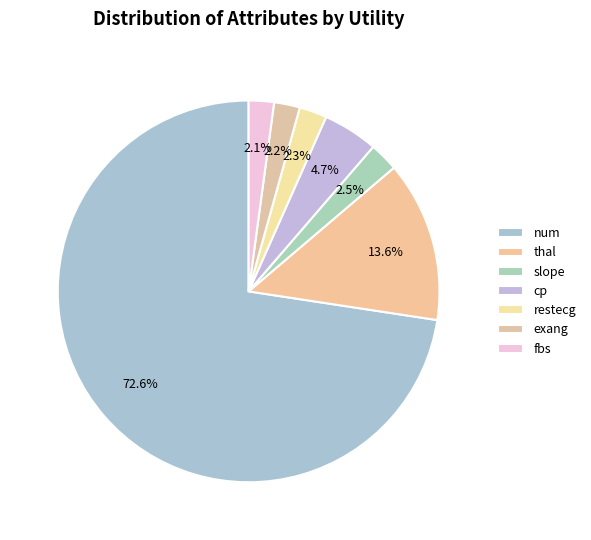

How much of the chart is everything except num?

27.4%